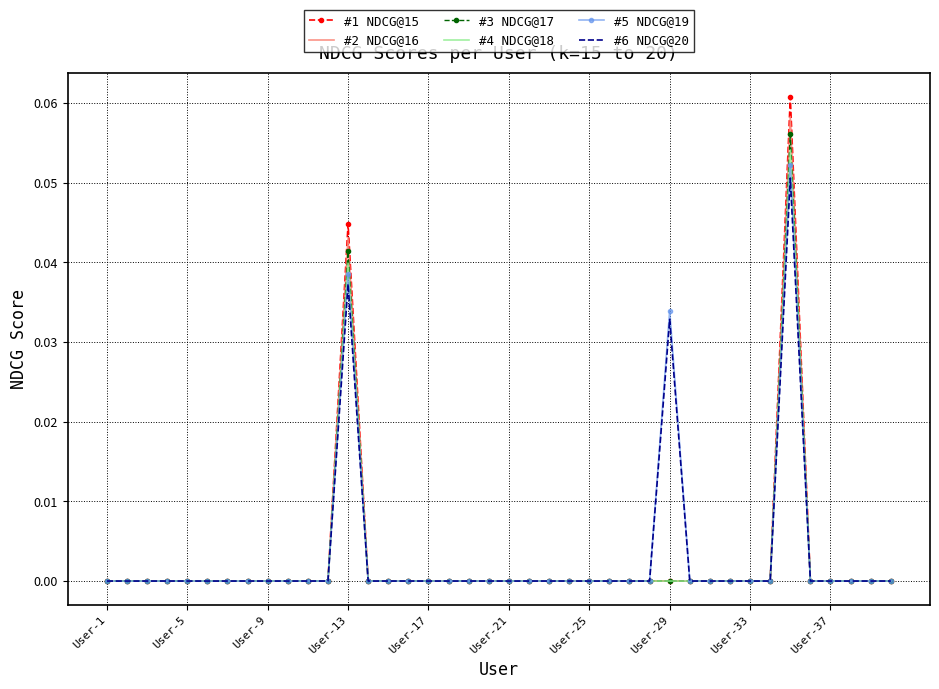

Which series has the widest spread of values?

#1 NDCG@15